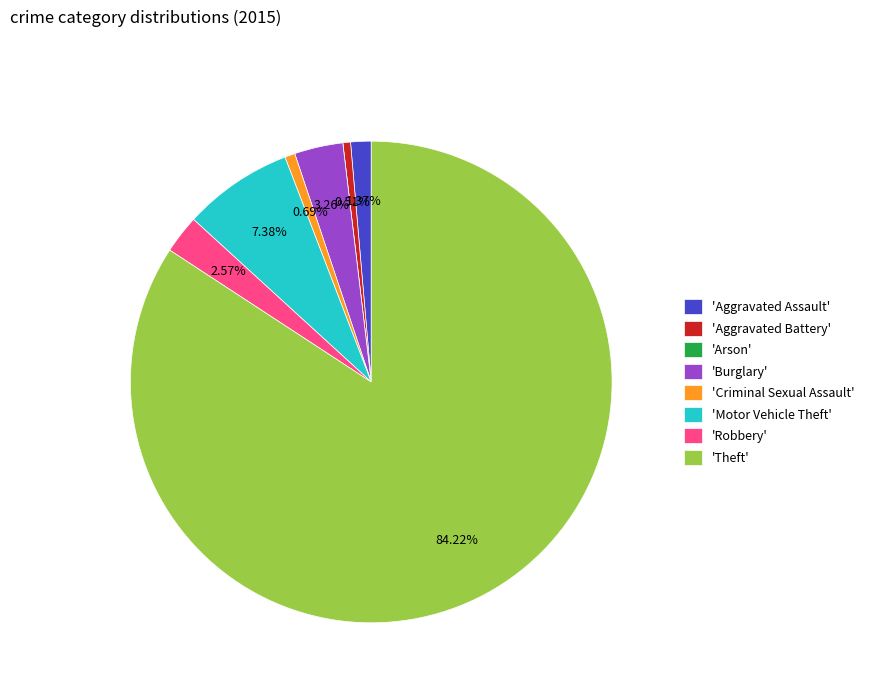

Which category has the biggest portion of the pie?

'Theft'